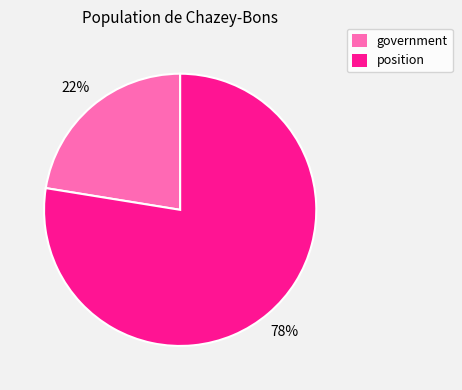

To the nearest percent, what percentage of the pie is position?

78%